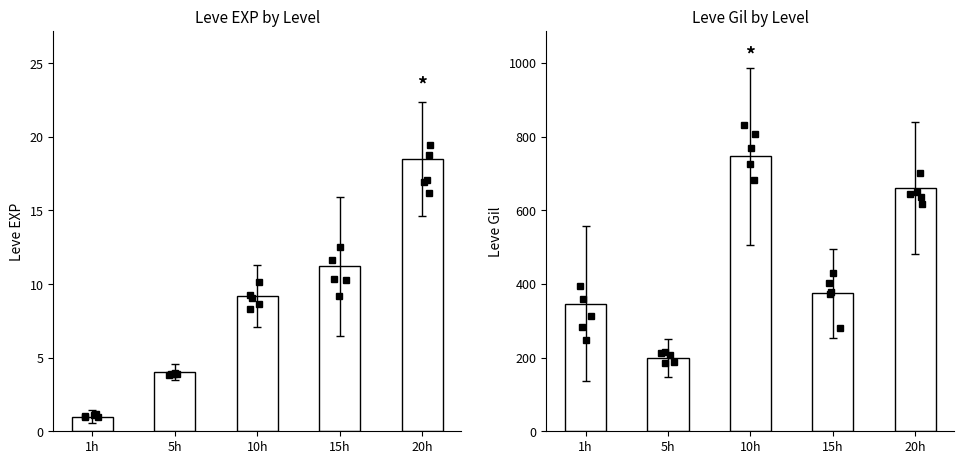

How many groups of bars are there?

5